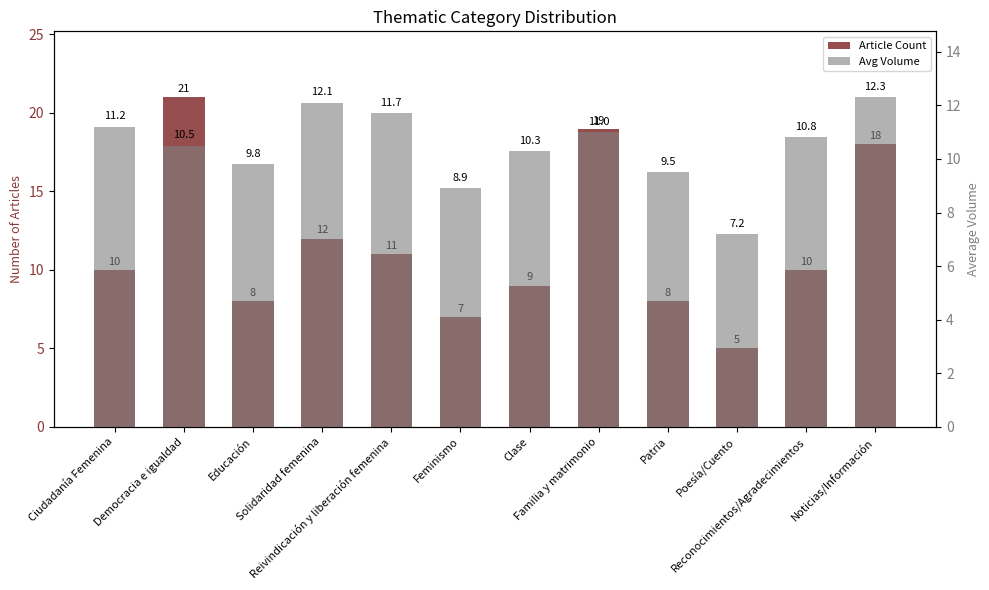

What is the greatest value displayed?

21.0